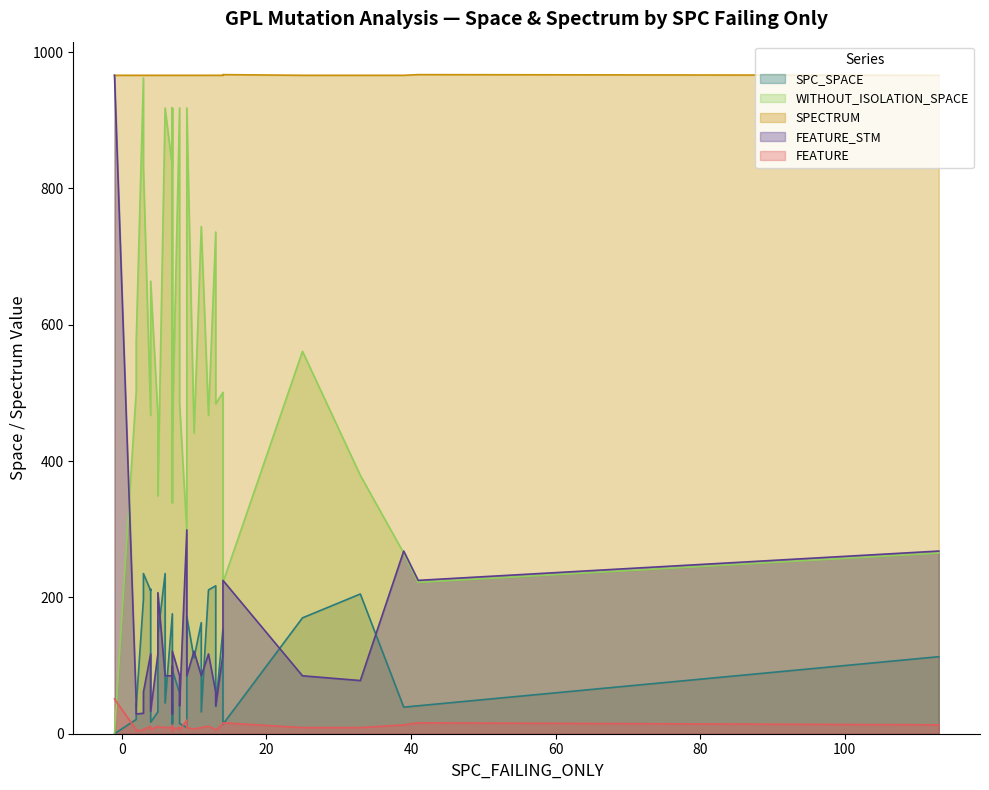

What is the value of the WITHOUT_ISOLATION_SPACE point at the 36th from the left?

664